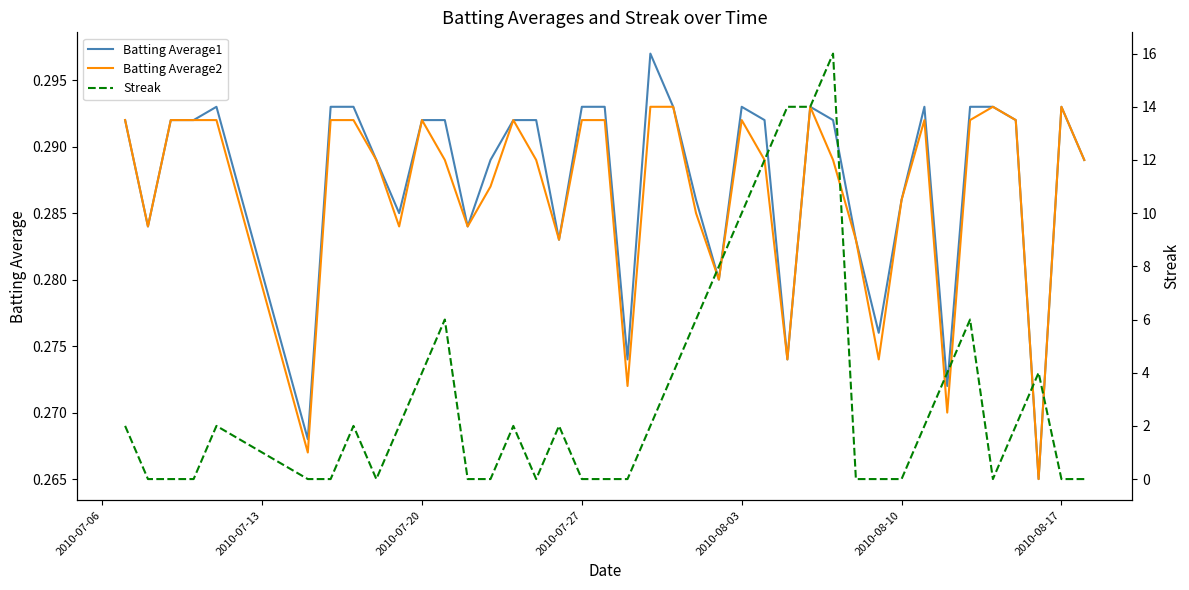

What is the minimum value for Batting Average2?

0.3